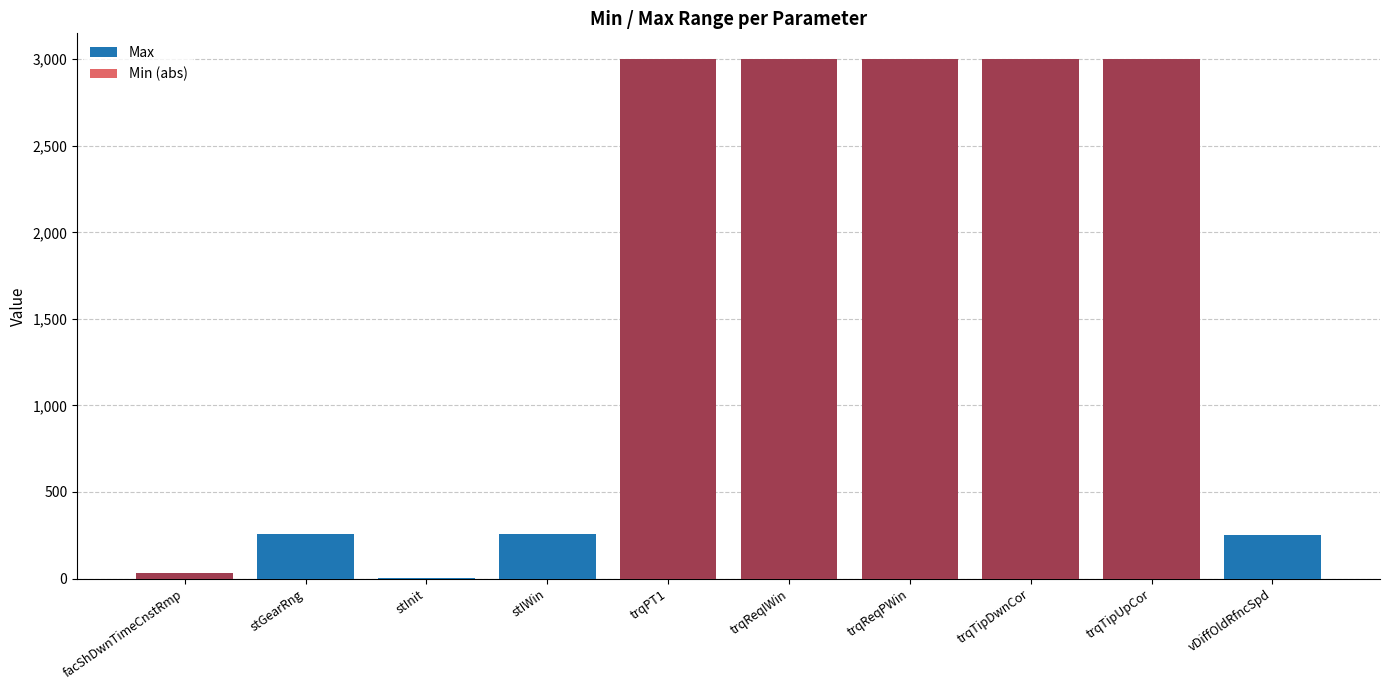

What is the average value of the Min (abs) series?

1503